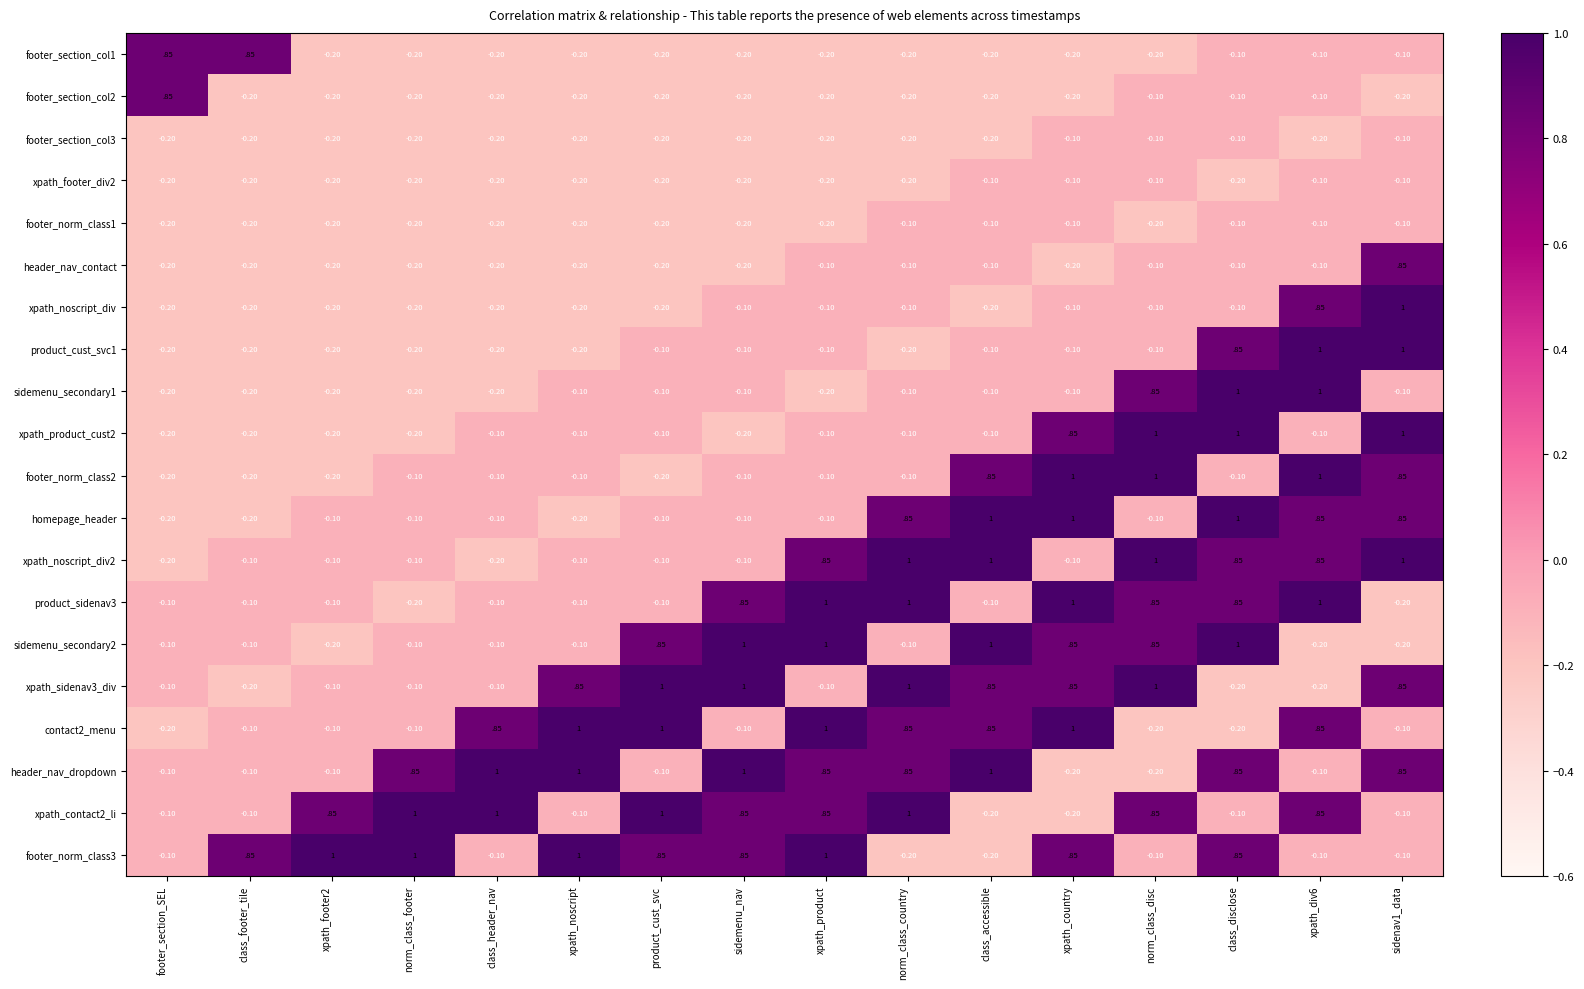

Is the value of contact2_menu at xpath_div6 greater than the value of footer_section_col2 at xpath_country?

Yes